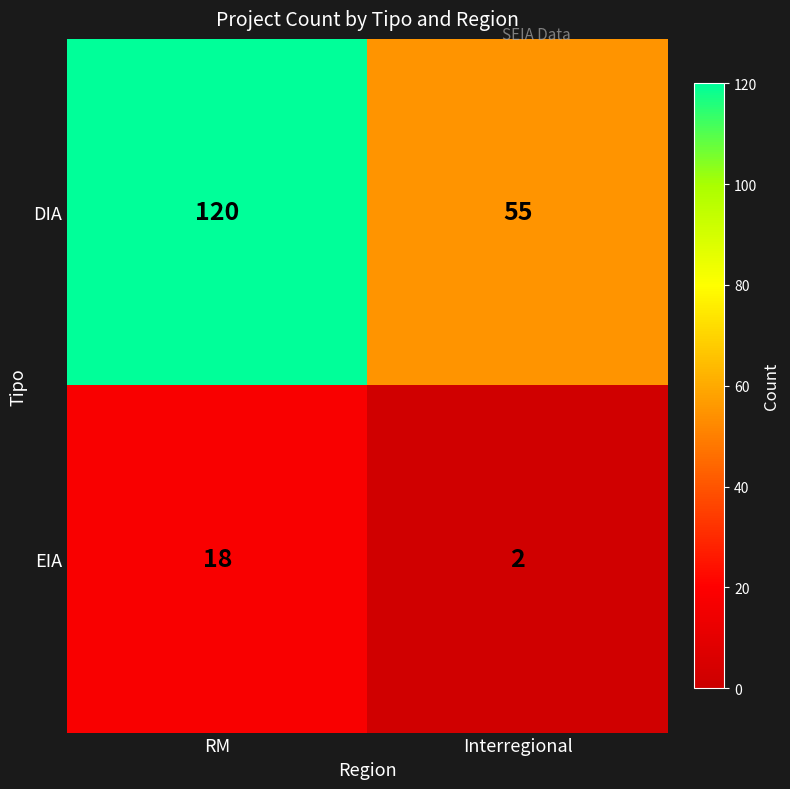

Which category has the lowest value across all series?

Interregional